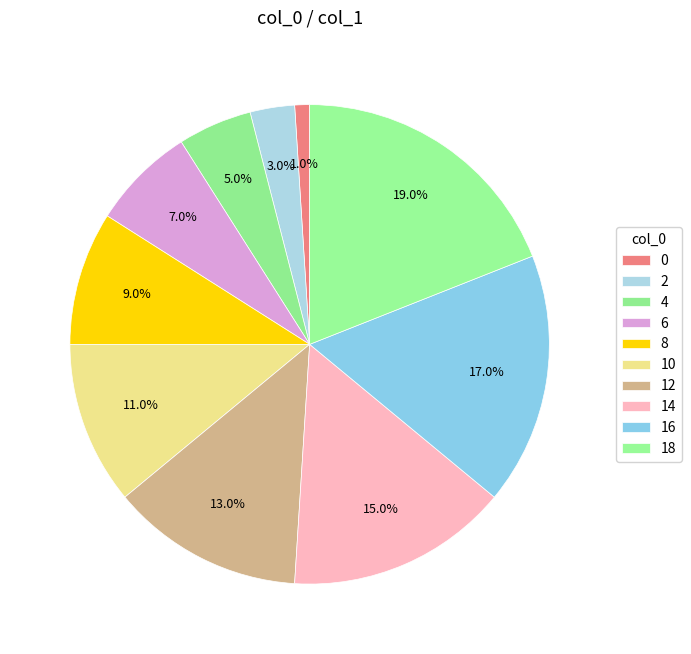

What percentage is the 4 slice, to the nearest percent?

5%